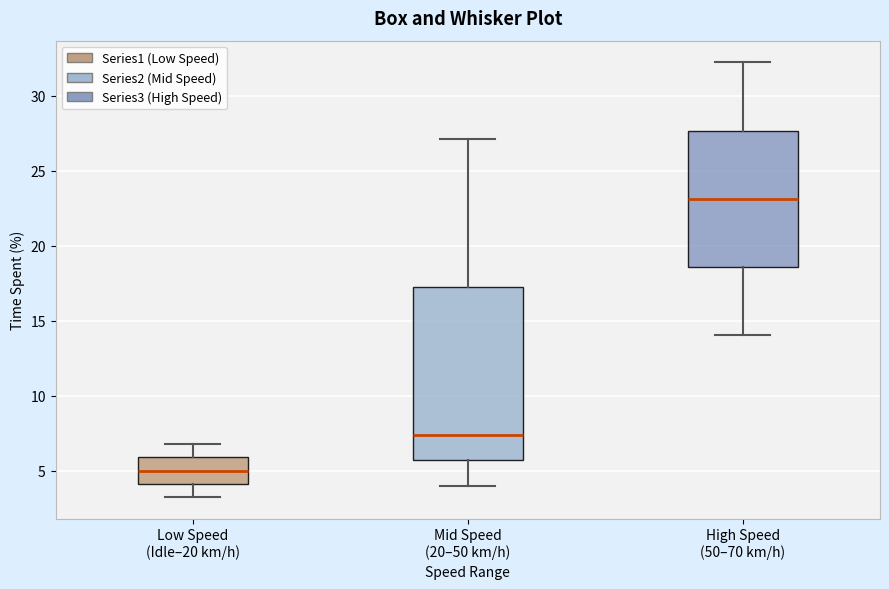

Comparing the boxes themselves (not the whiskers), which one is the tallest?

Mid Speed (20–50 km/h)